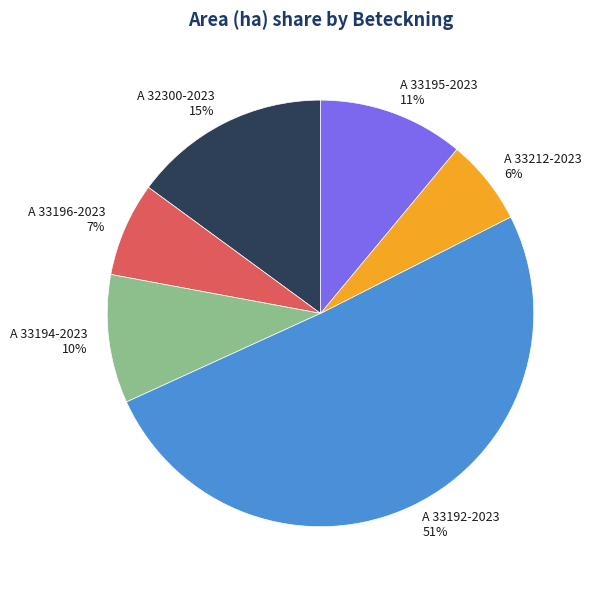

Does A 33192-2023 account for over 50% of the chart?

Yes